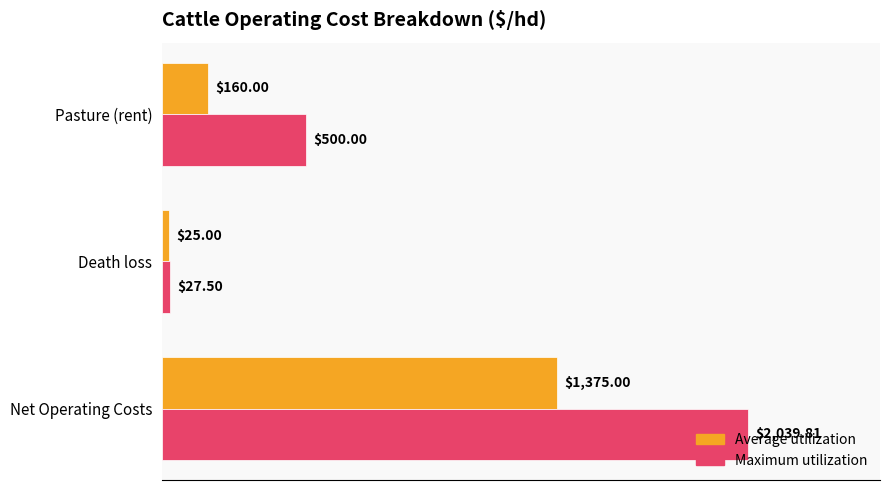

What is the difference between the maximum and minimum values in the Average utilization series?

1350.0